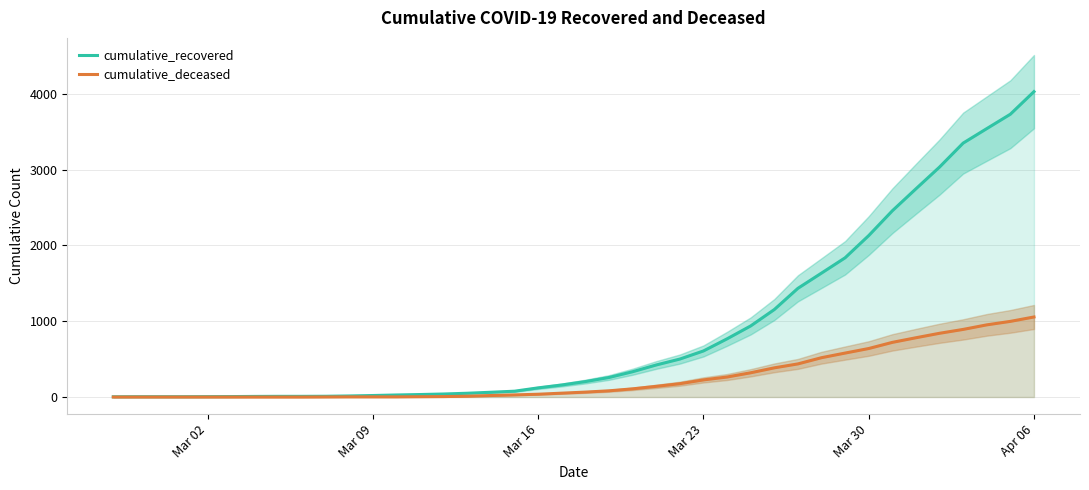

What is the highest value of the cumulative_deceased series?

1056